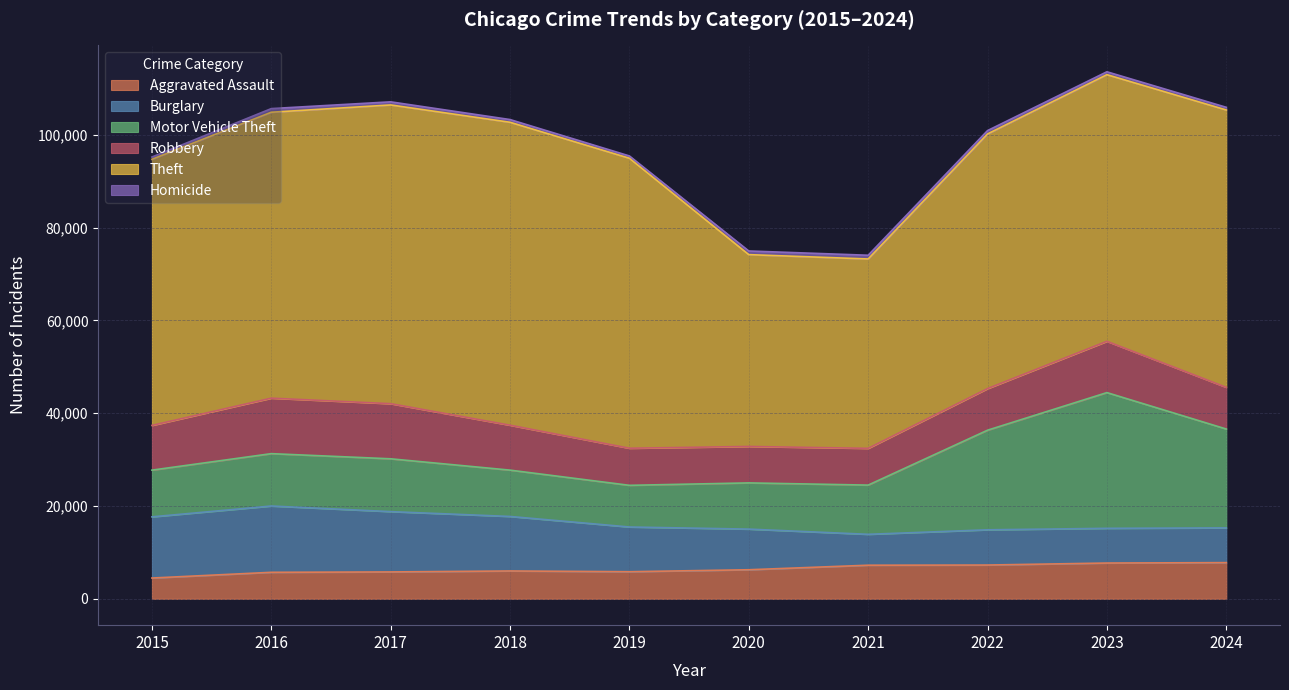

How many data points in Robbery are less than 9638?

5